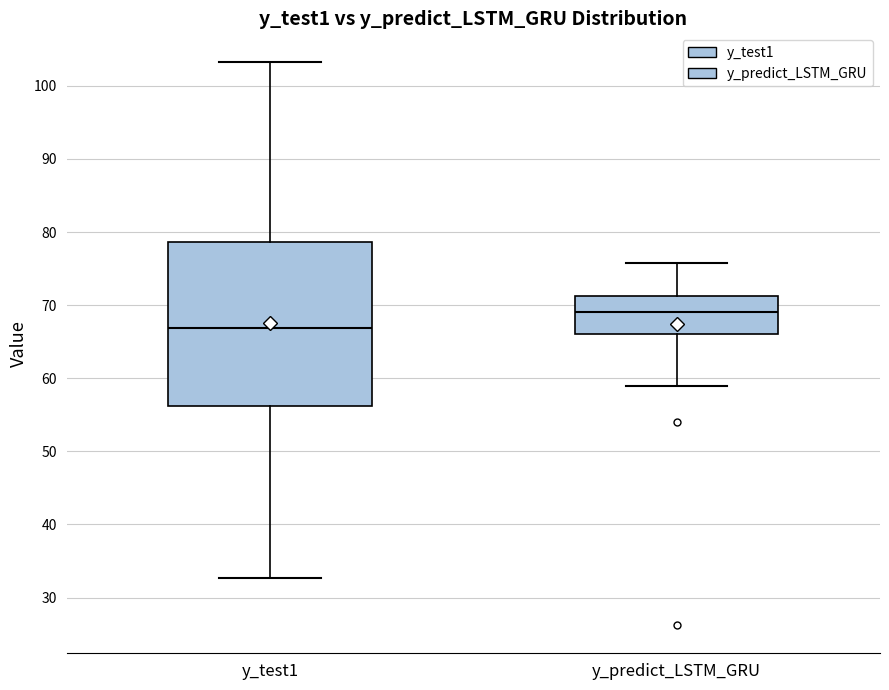

Which box is the tallest, from its lower edge to its upper edge?

y_test1